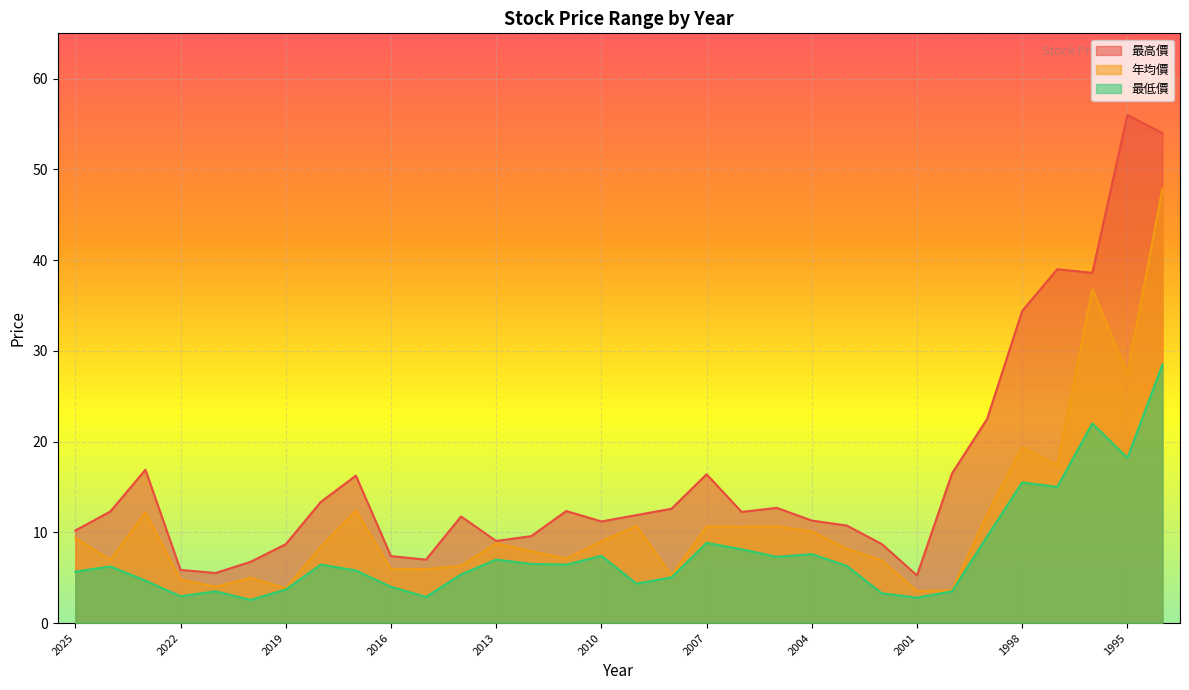

Is it true that 最高價 equals 13.2 at 2002?

False